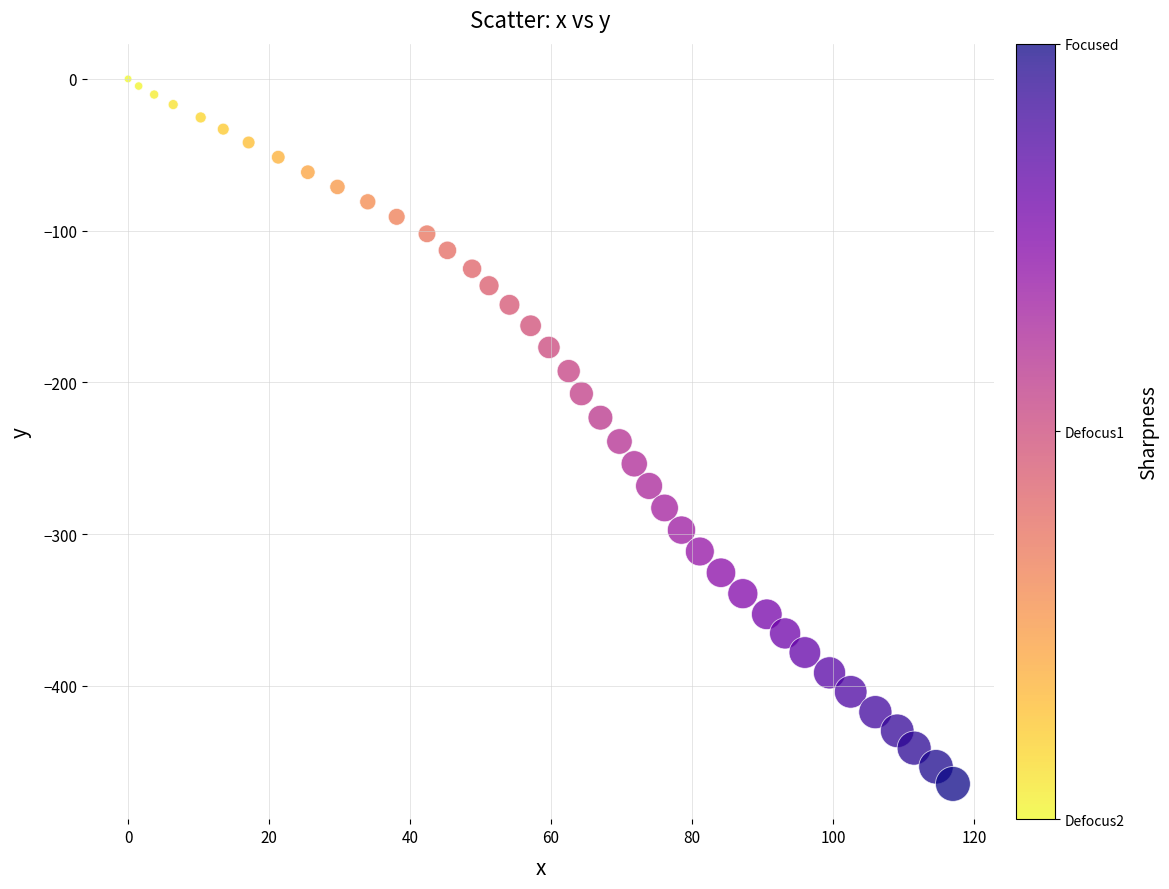

What is the range of Y values (max minus min)?

464.7